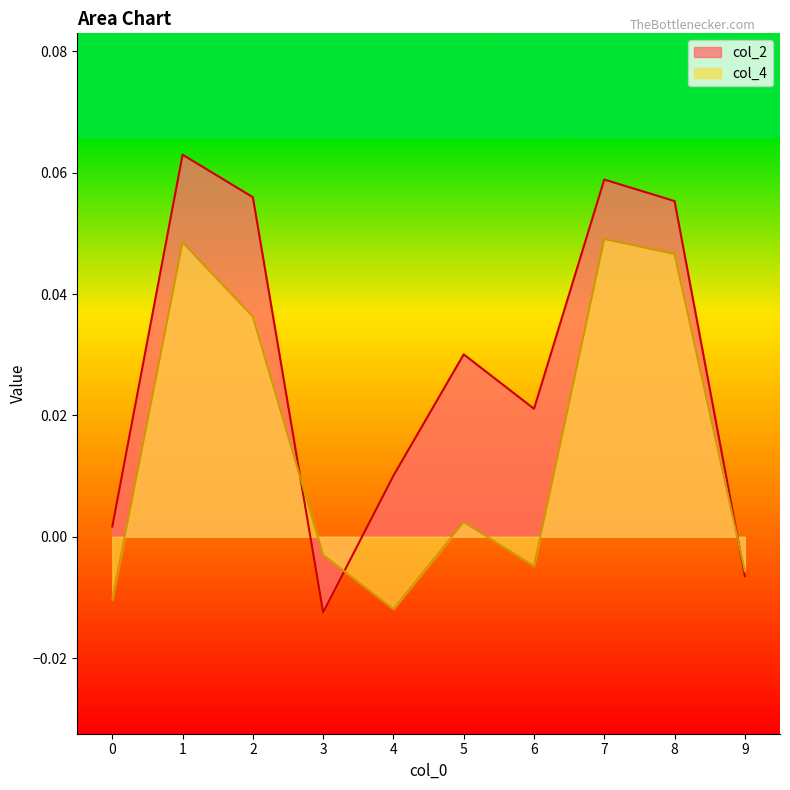

Reading left to right, extract all data points from this chart.

col_2: 0.0	0.1	0.1	-0.0	0.0	0.0	0.0	0.1	0.1	-0.0
col_4: -0.0	0.0	0.0	-0.0	-0.0	0.0	-0.0	0.0	0.0	-0.0